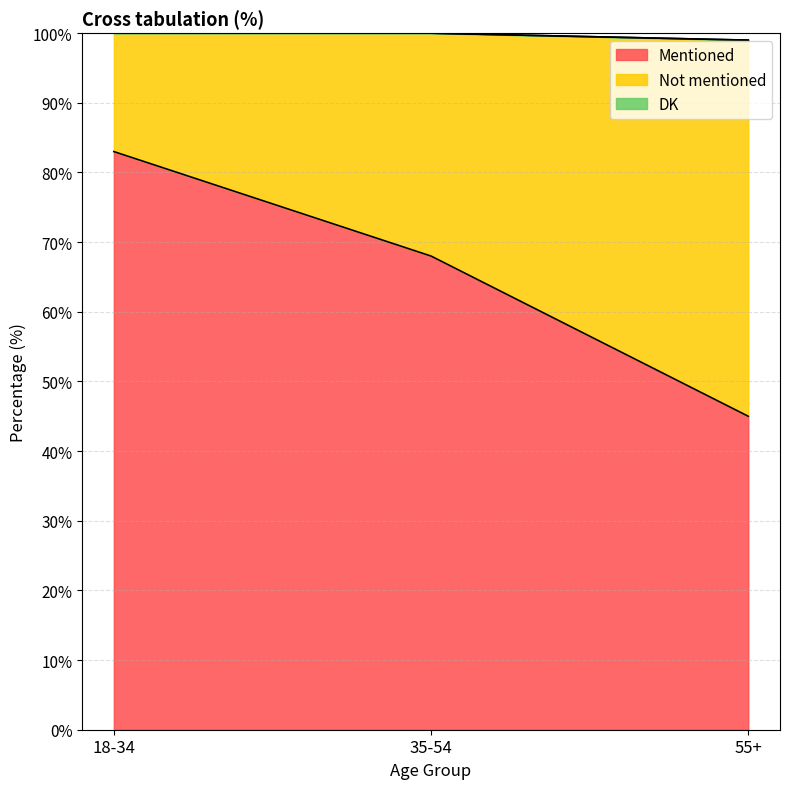

What is the sum of all Not mentioned values?

103